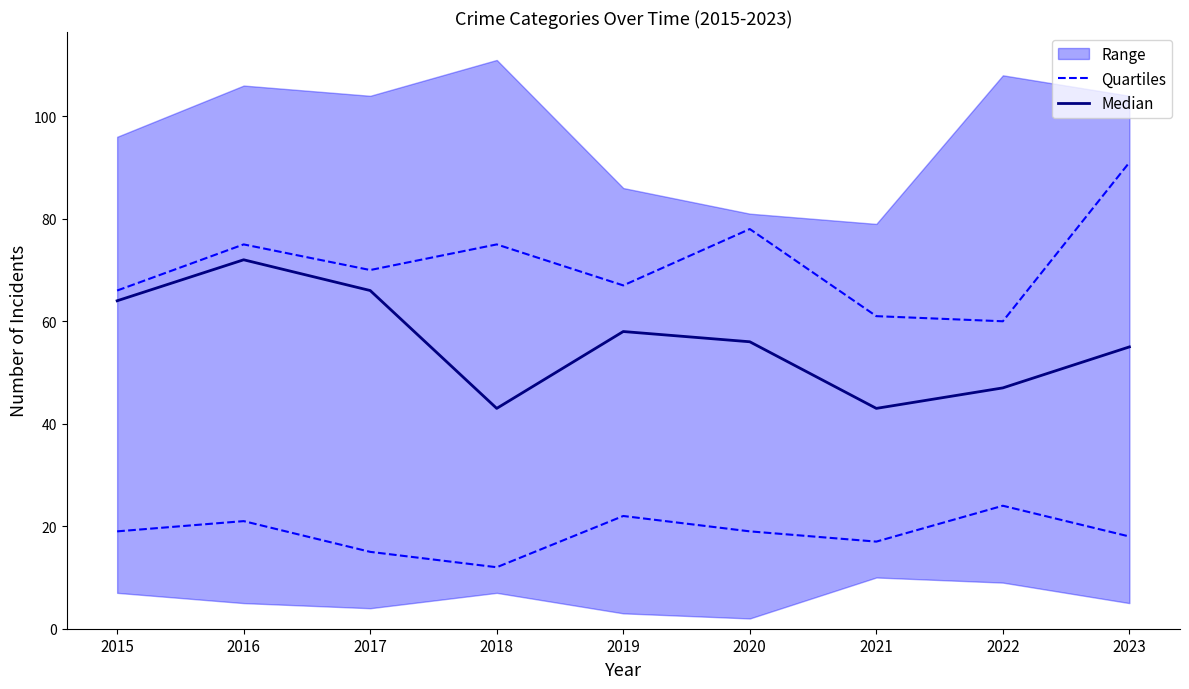

At which category does Quartiles reach its first local peak?

2016